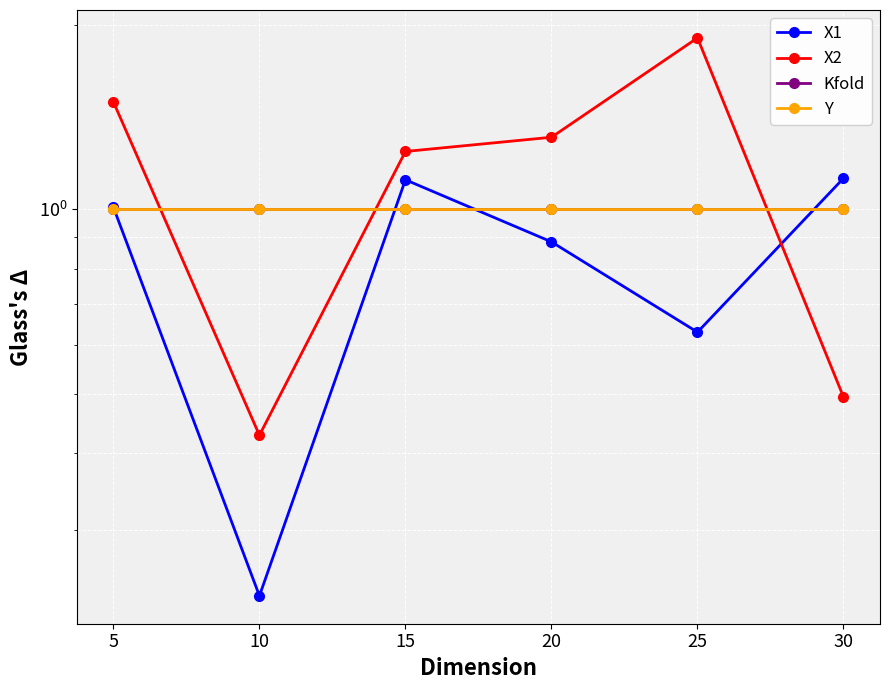

Which series ends up on top after the final intersection of X2 and Y?

Y